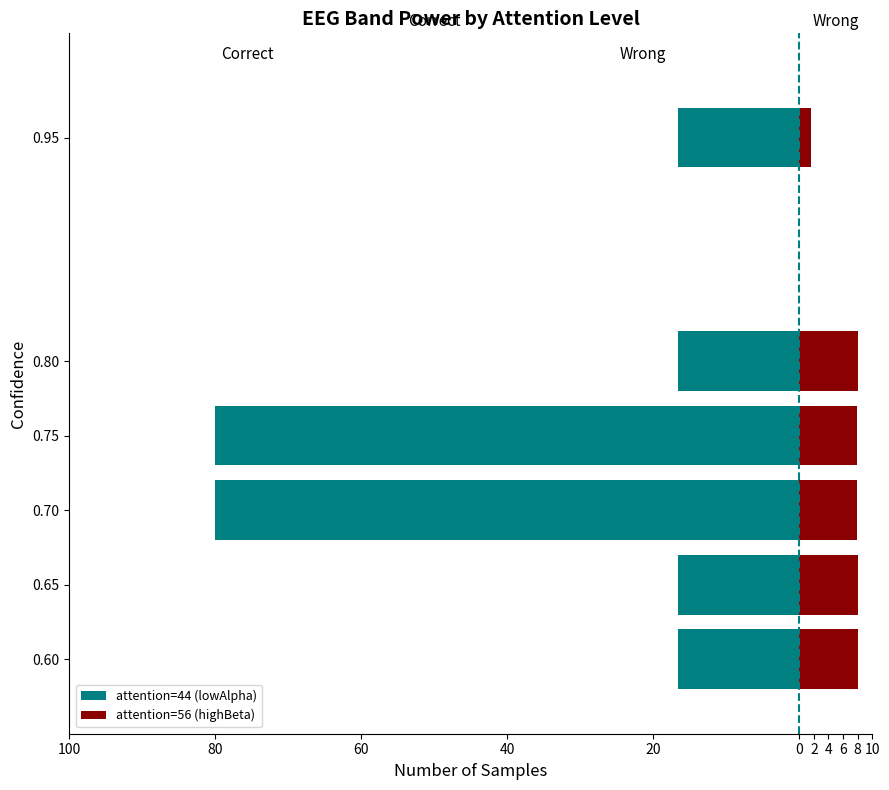

Between 0.60 and 0.95, which series saw the biggest shift?

attention=56 (highBeta)